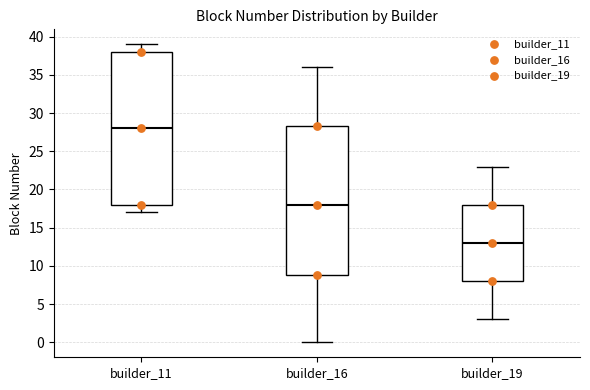

Which box has the highest median line?

builder_11